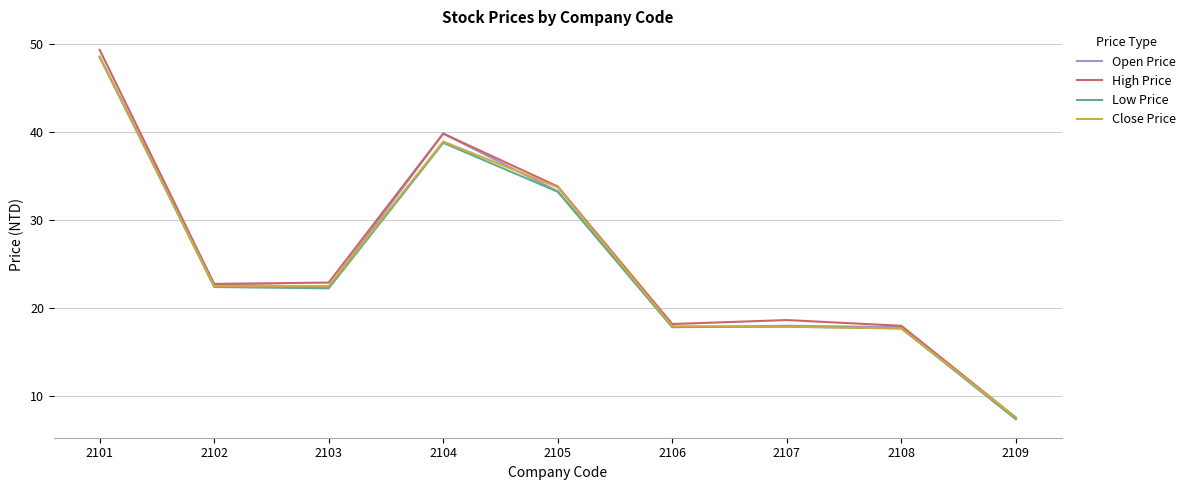

What are all the series names shown in the legend?

Open Price, High Price, Low Price, Close Price